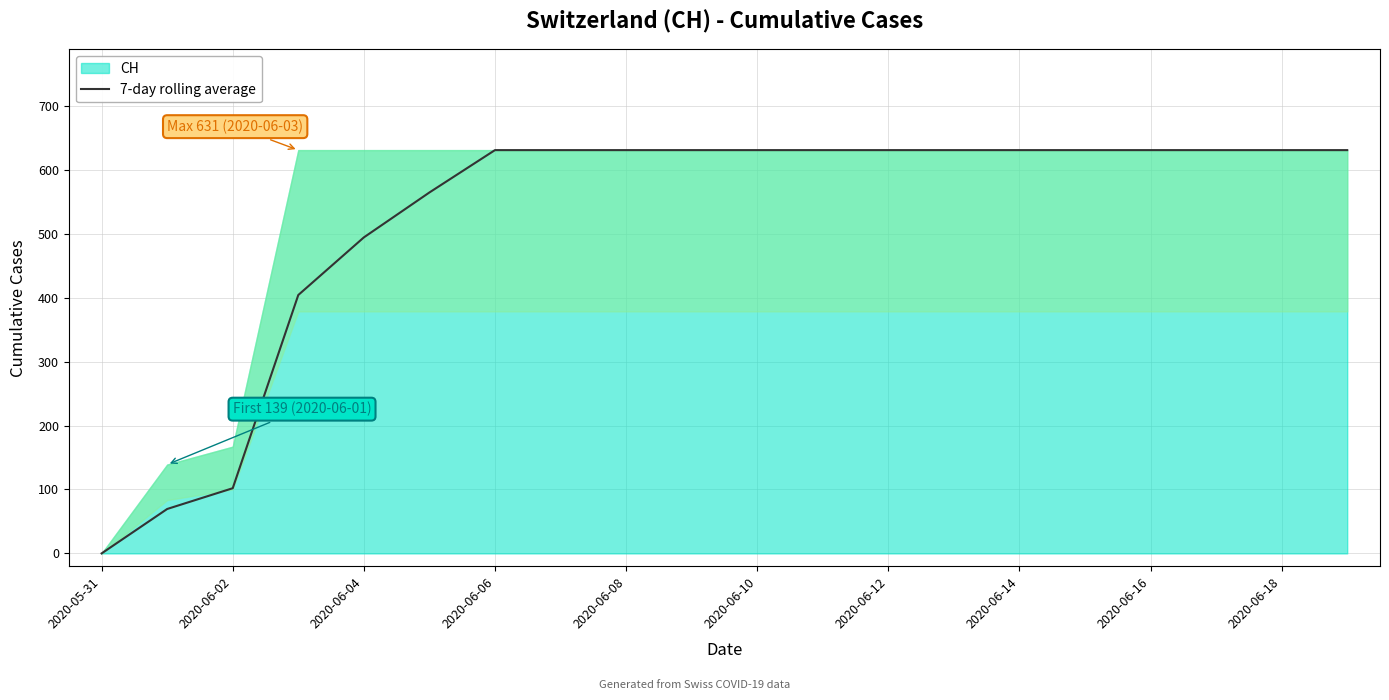

What is the highest value of the 7-day rolling average series?

631.0